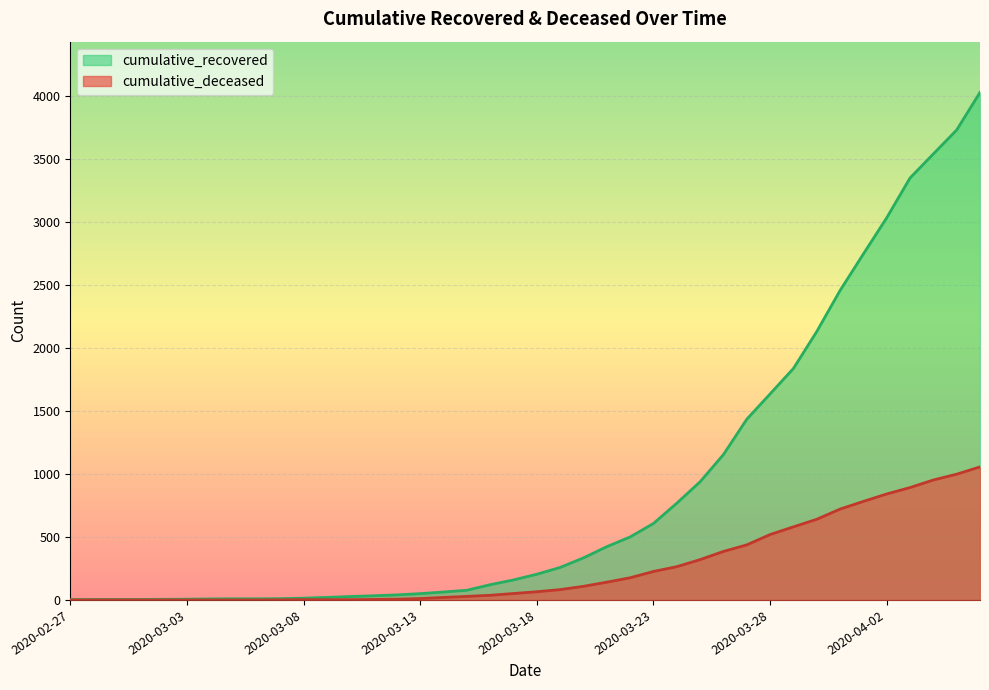

Does the chart display data point markers on the line(s)?

No